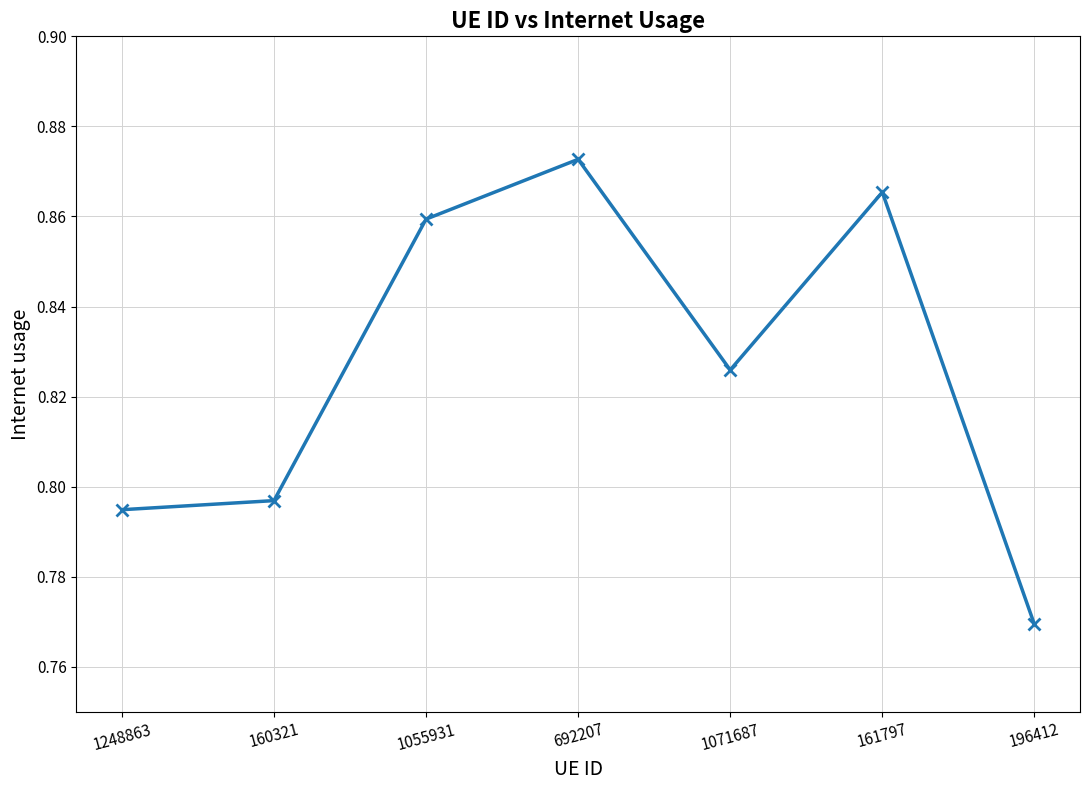

What is the sum of all values?

5.8